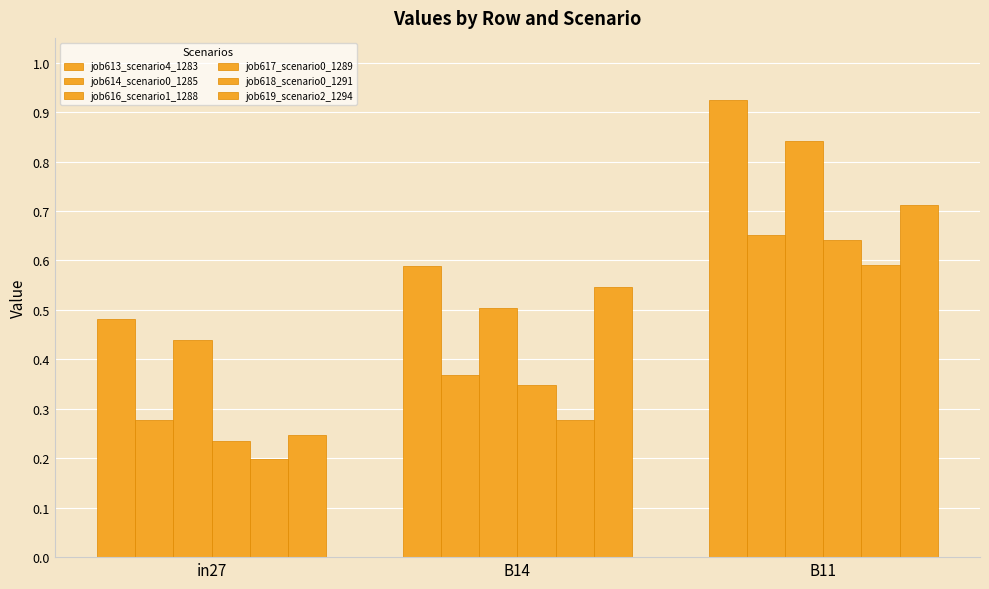

How many bars are there in each group?

6